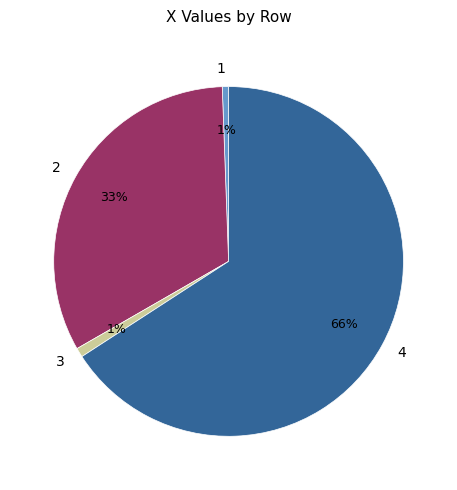

Which category has the biggest portion of the pie?

4